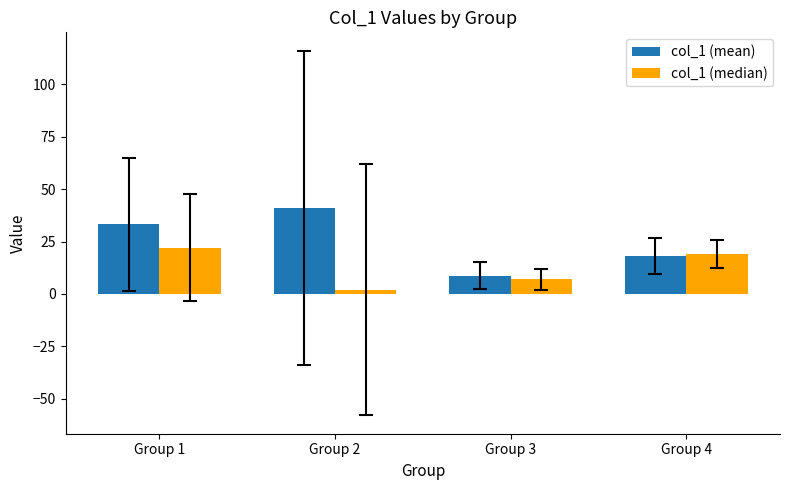

What is the sum of all col_1 (median) values?

50.0